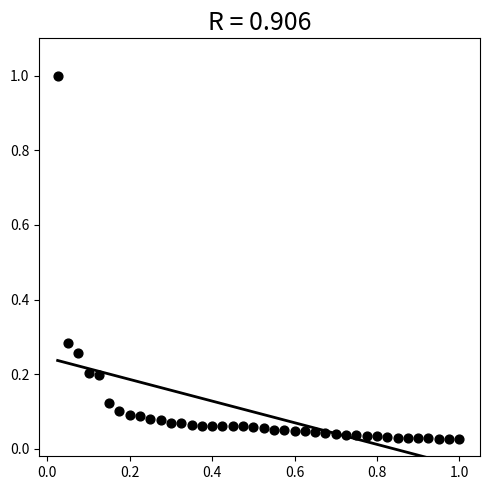

What is the range of X values (max minus min)?

1.0